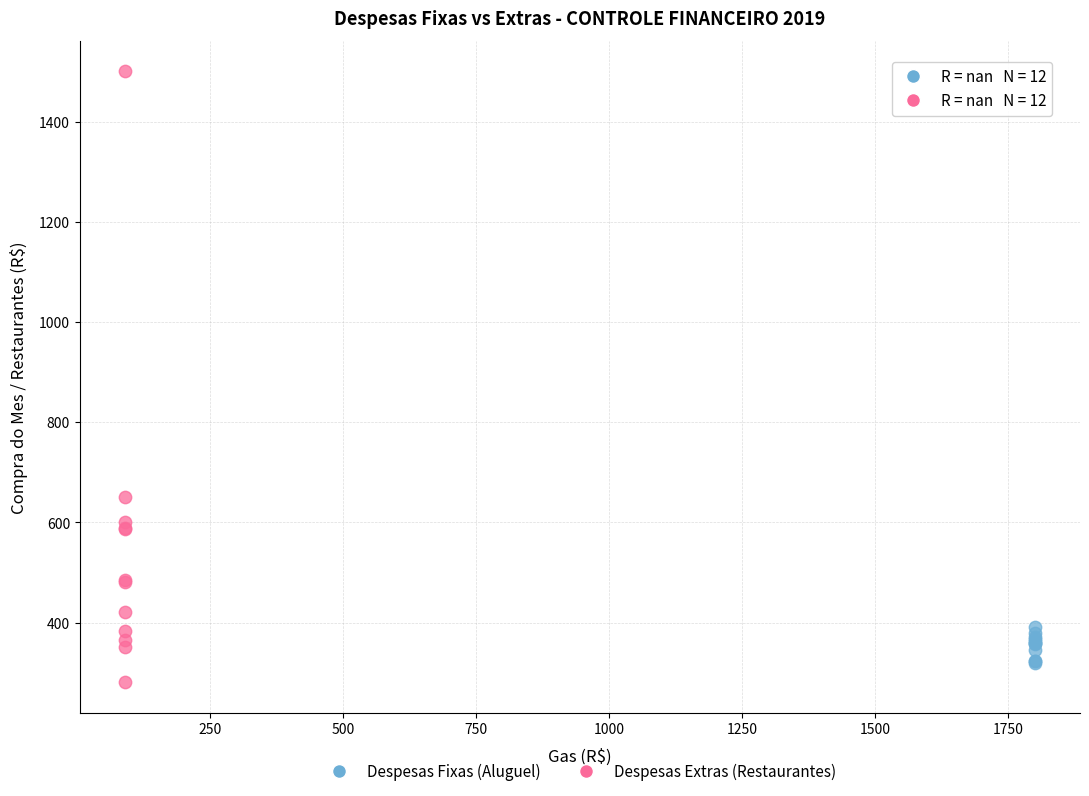

Which series contains the lowest Y value?

Despesas Extras (Restaurantes)